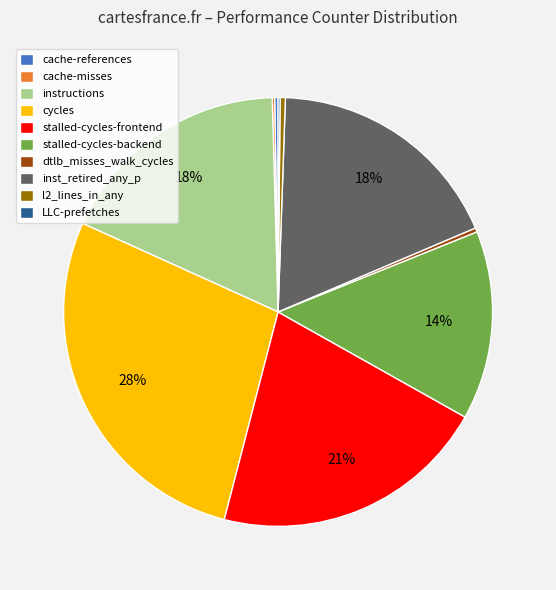

True or false: dtlb_misses_walk_cycles accounts for 0% of the total.

True